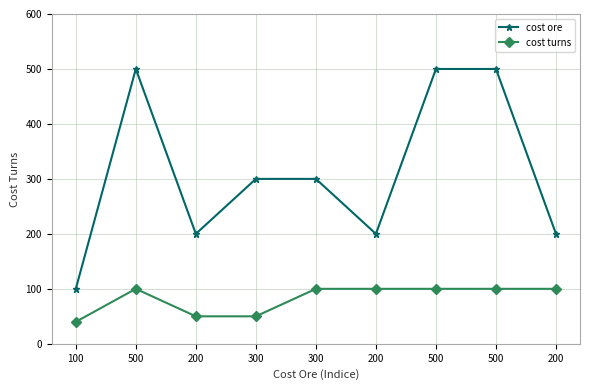

How many data points in cost ore are less than 300?

4